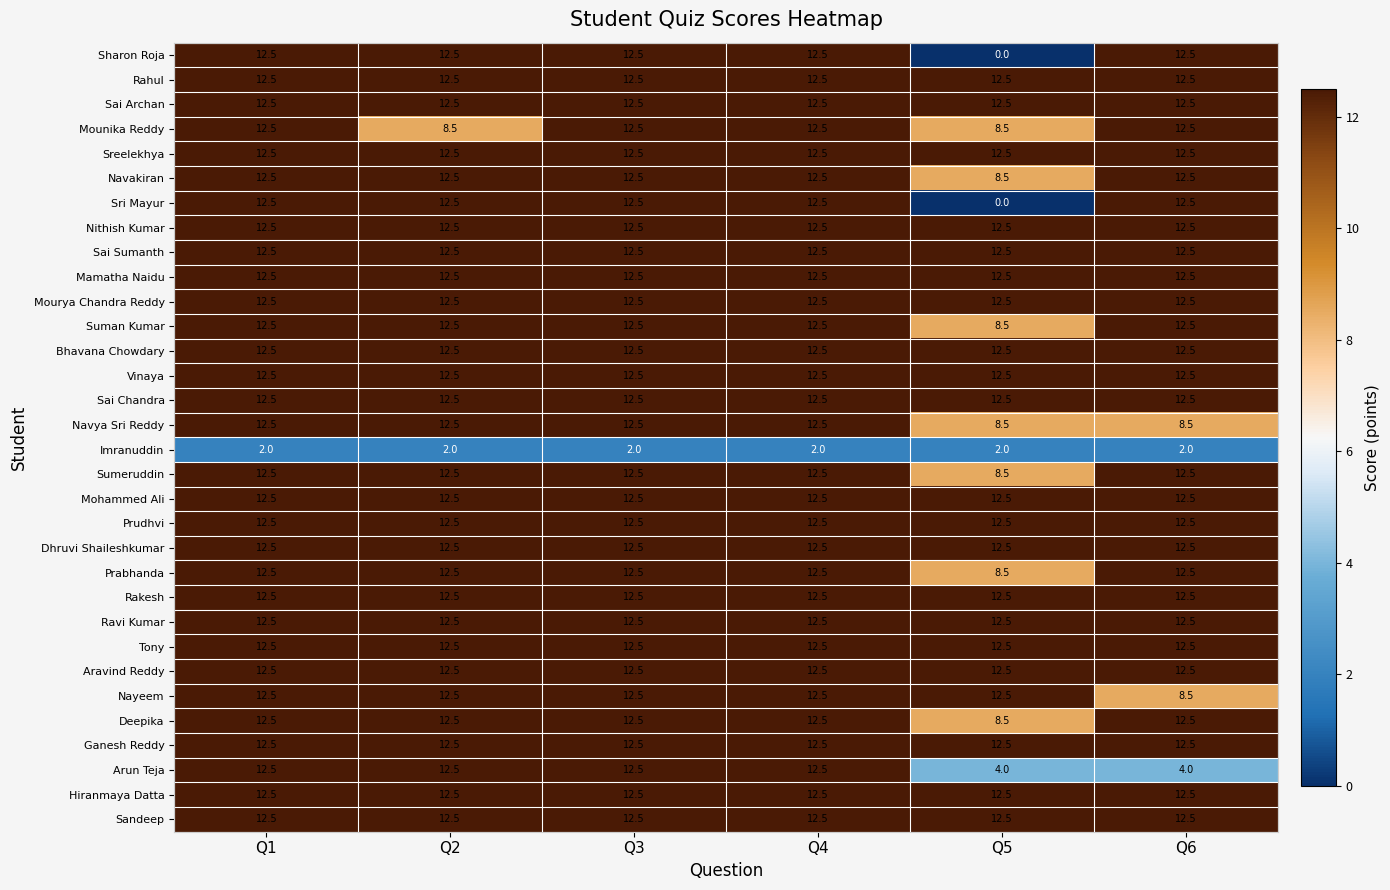

True or false: Rakesh has a value of 21.9 at Q2.

False